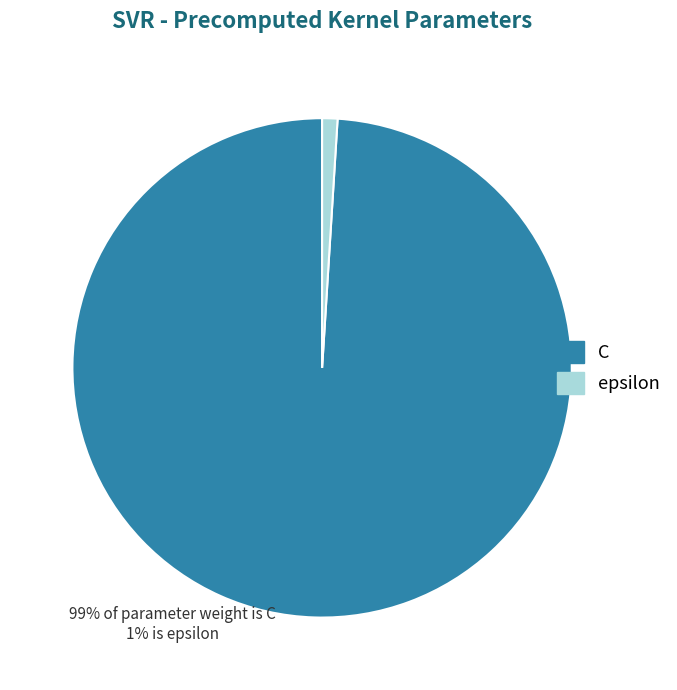

Do C and epsilon together represent more than half of the pie?

Yes